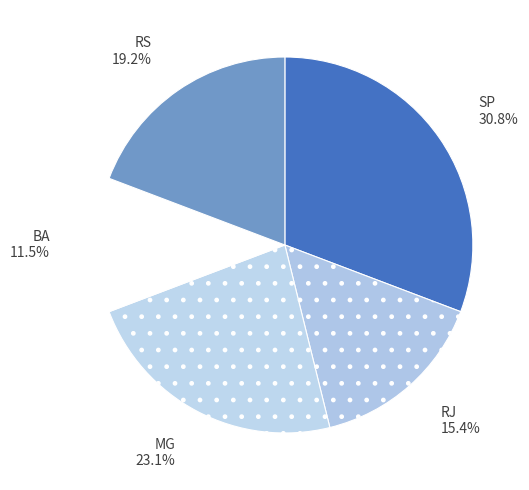

To the nearest percent, what is the difference between the BA and RS slice percentages?

8%